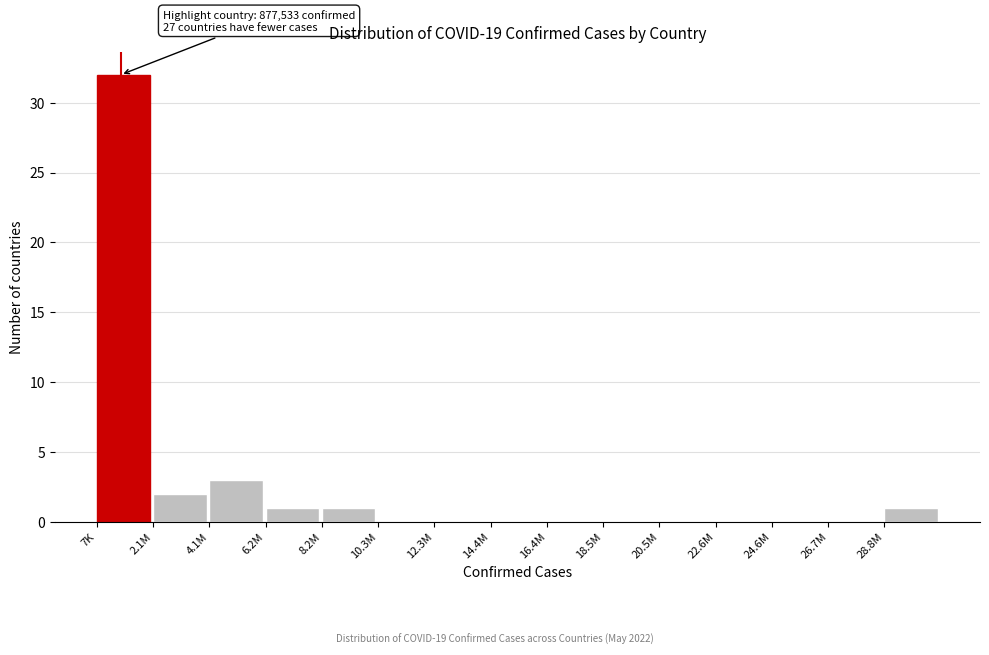

Reading left to right, transcribe all the data shown in this chart.

7K=32	2.1M=2	4.1M=3	6.2M=1	8.2M=1	10.3M=0	12.3M=0	14.4M=0	16.4M=0	18.5M=0	20.5M=0	22.6M=0	24.6M=0	26.7M=0	28.8M=1